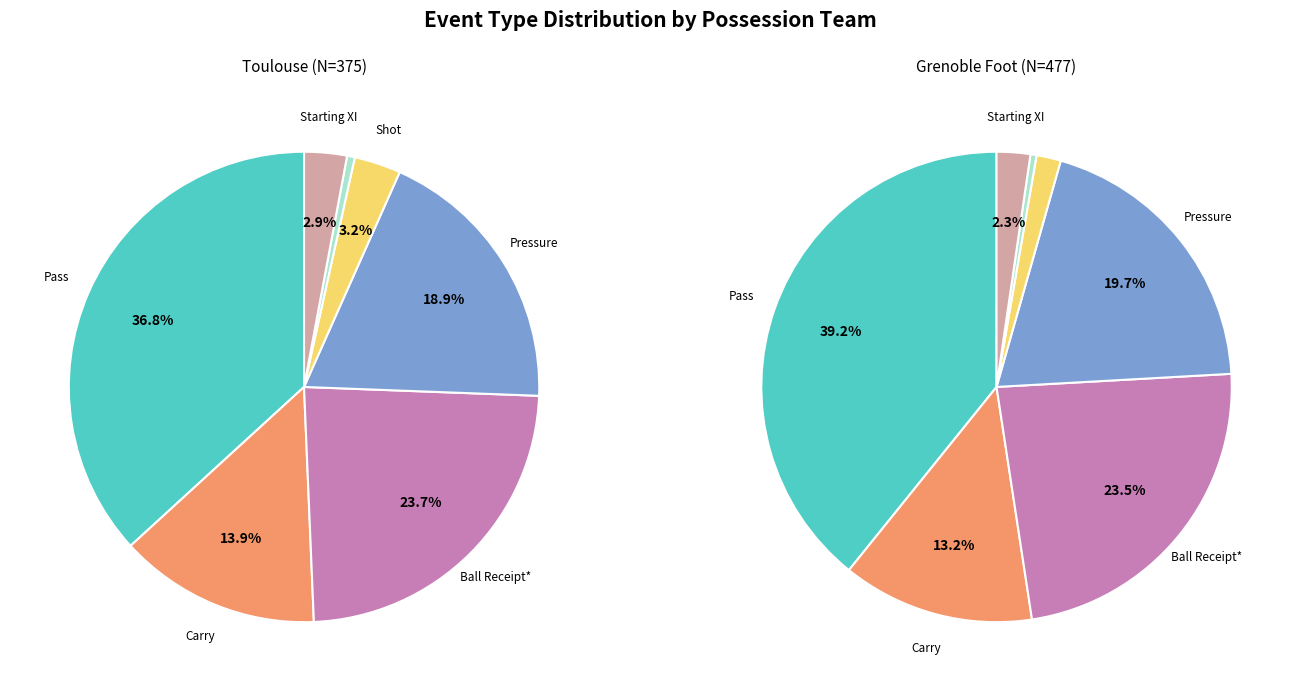

Is values_grenoble the majority of the pie?

No